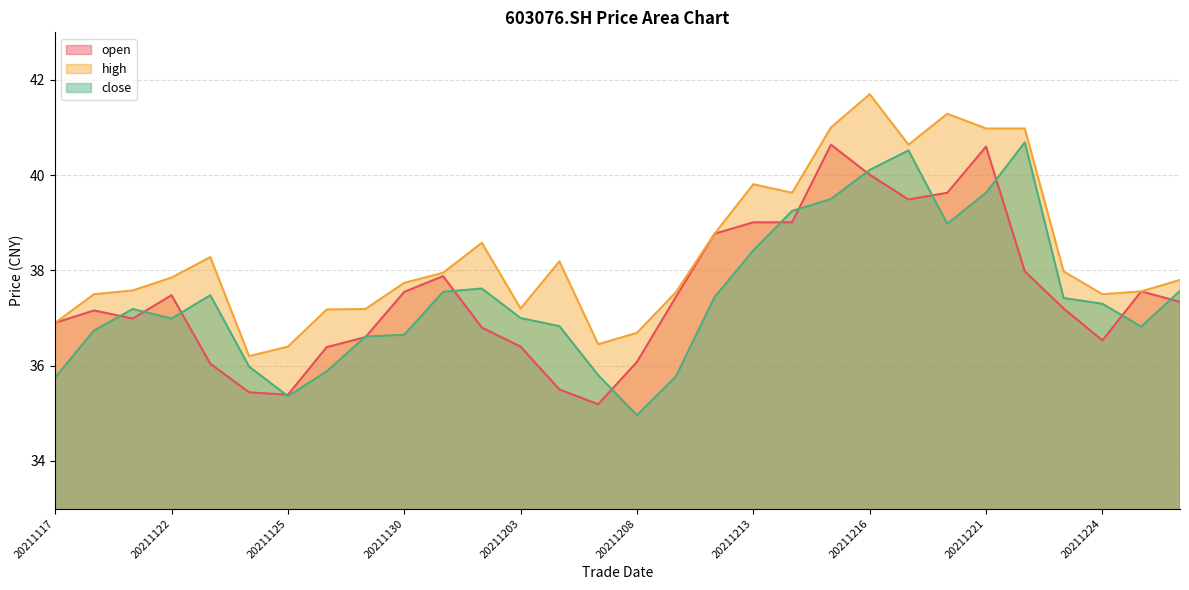

True or false: open and high intersect in this chart.

False